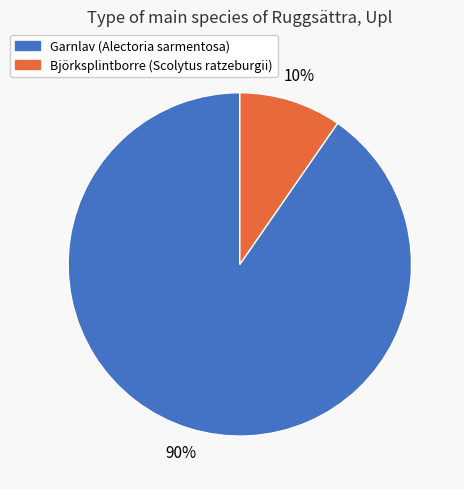

Do Björksplintborre (Scolytus ratzeburgii) and Garnlav (Alectoria sarmentosa) together represent more than half of the pie?

Yes